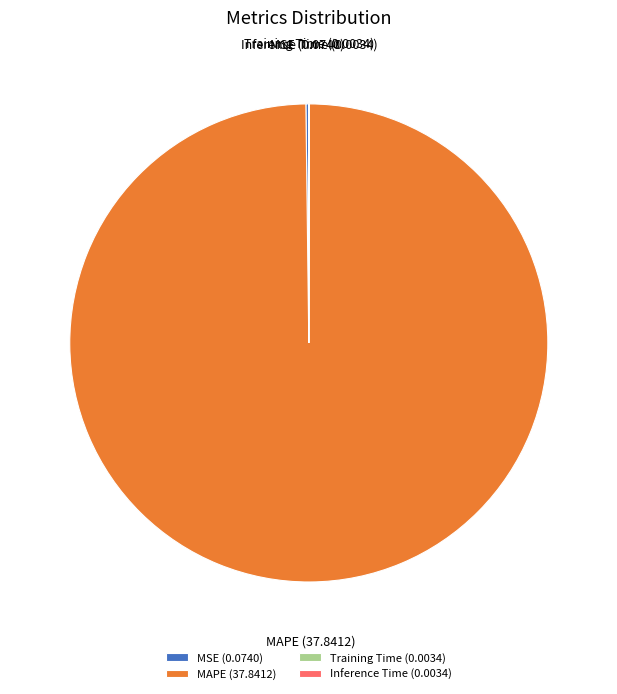

The MAPE (37.8412) slice represents 94% of the pie. True or false?

False